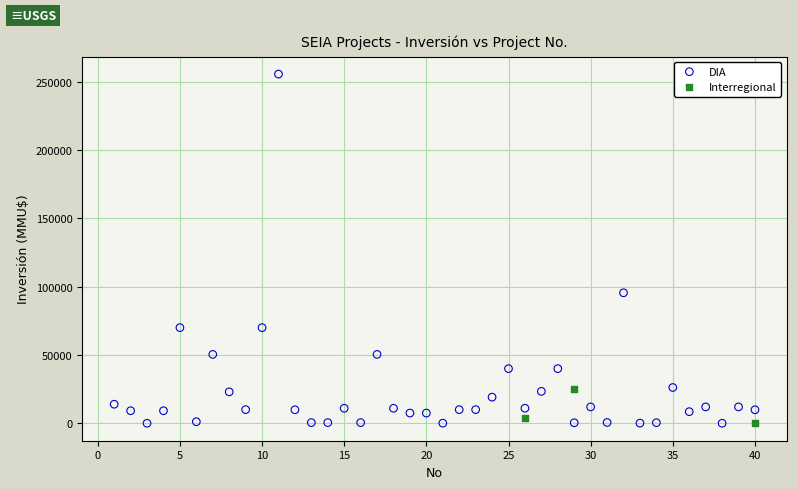

Which series contains the highest Y value?

DIA